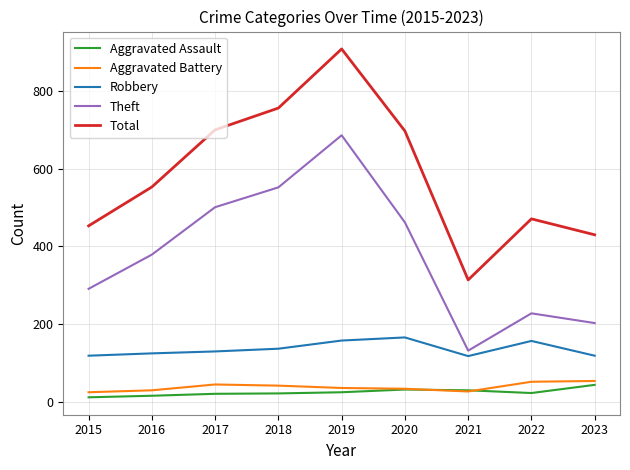

True or false: Aggravated Assault and Robbery cross at least once.

False